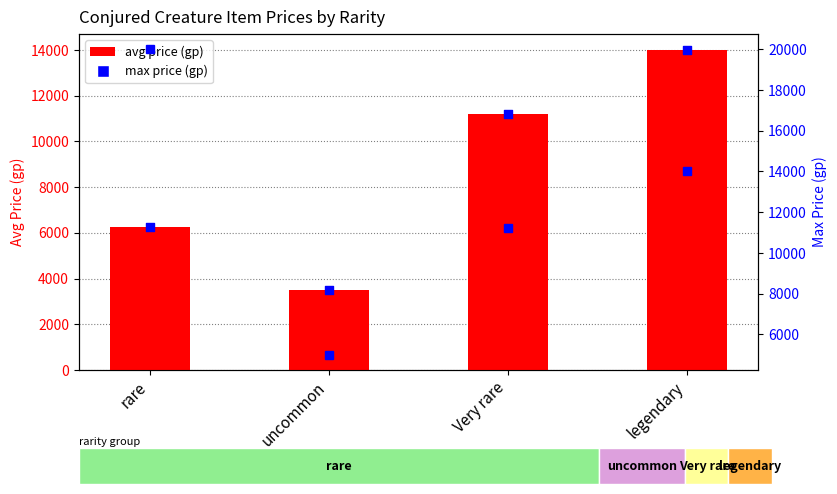

At how many categories does at least one series exceed 4497?

4